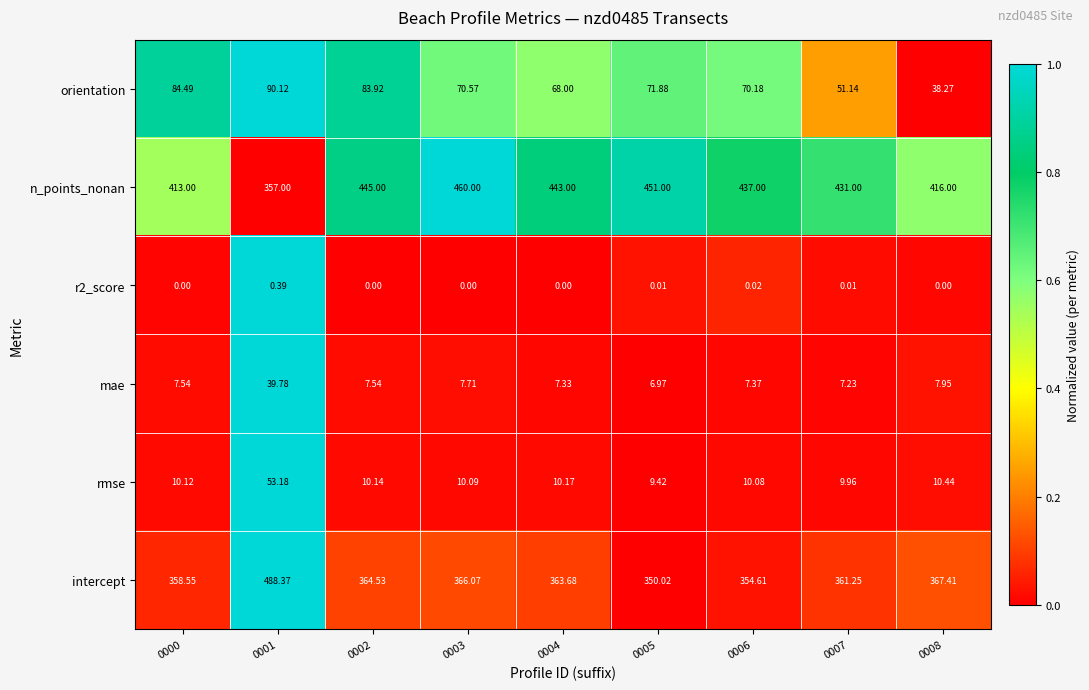

Which series has the largest range (max minus min)?

intercept